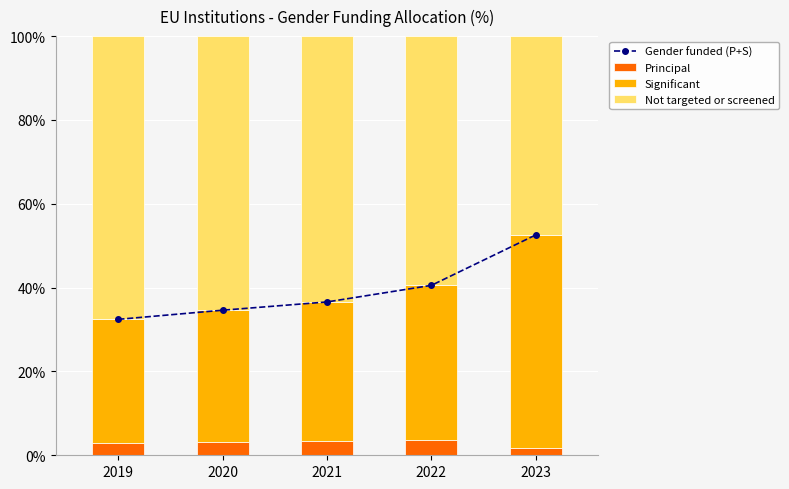

Reading right to left, what are all the values shown in this chart?

Gender funded (P+S): 52.6	40.5	36.6	34.6	32.4
Principal: 1.8	3.7	3.4	3.3	2.9
Significant: 50.7	36.8	33.2	31.3	29.5
Not targeted or screened: 47.4	59.5	63.4	65.4	67.6